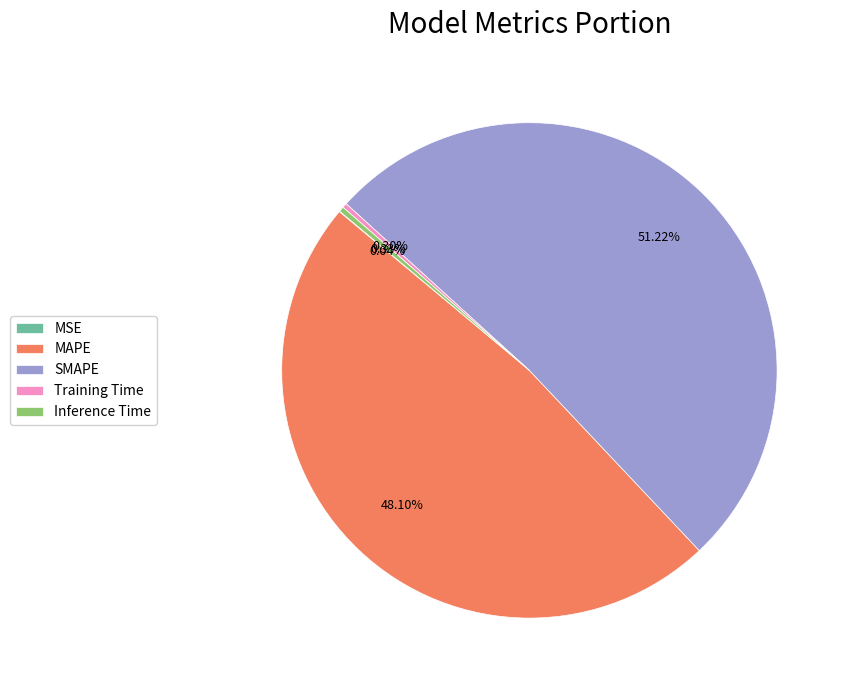

Which has a higher value, SMAPE or Training Time?

SMAPE